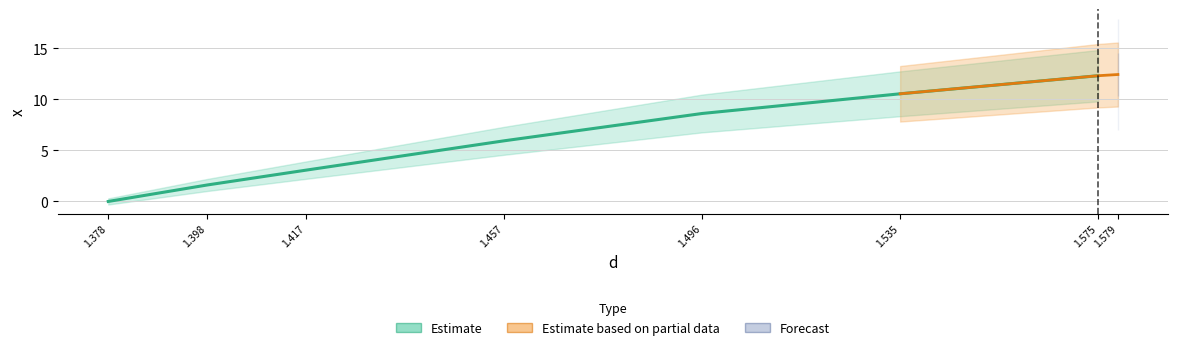

Reading left to right, what are all the values shown in this chart?

0.0	1.6	3.1	5.9	8.6	10.6	12.3	12.4